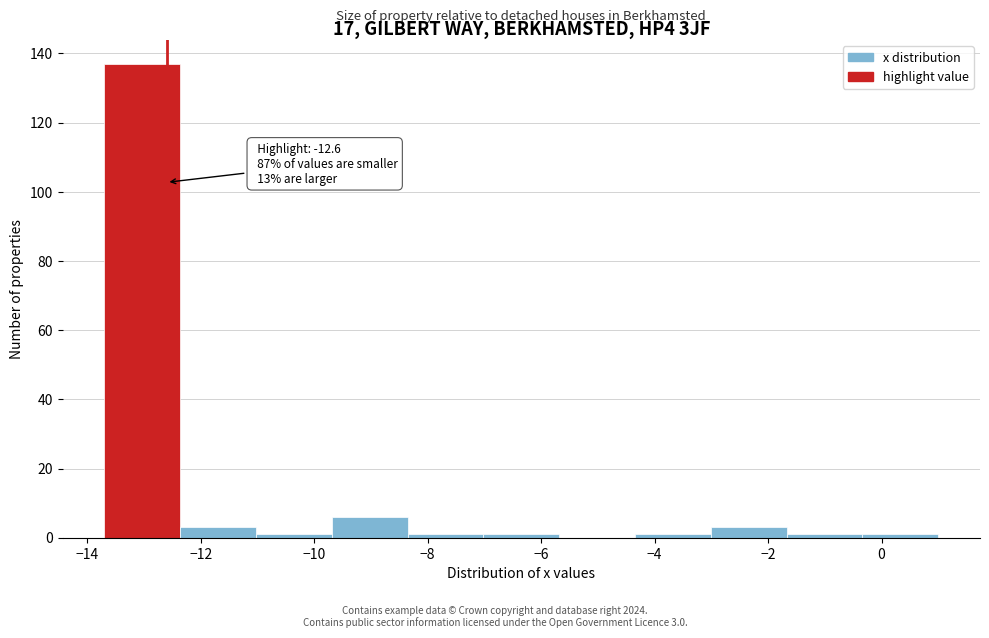

Over which range of the x-axis is the bar tallest?

-13.6 to -12.4